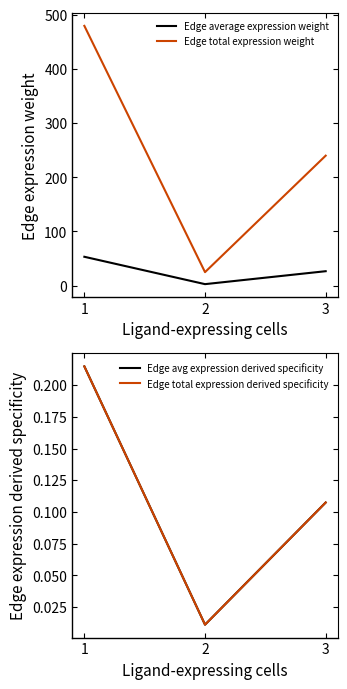

What is the maximum value for Edge total expression derived specificity?

0.2